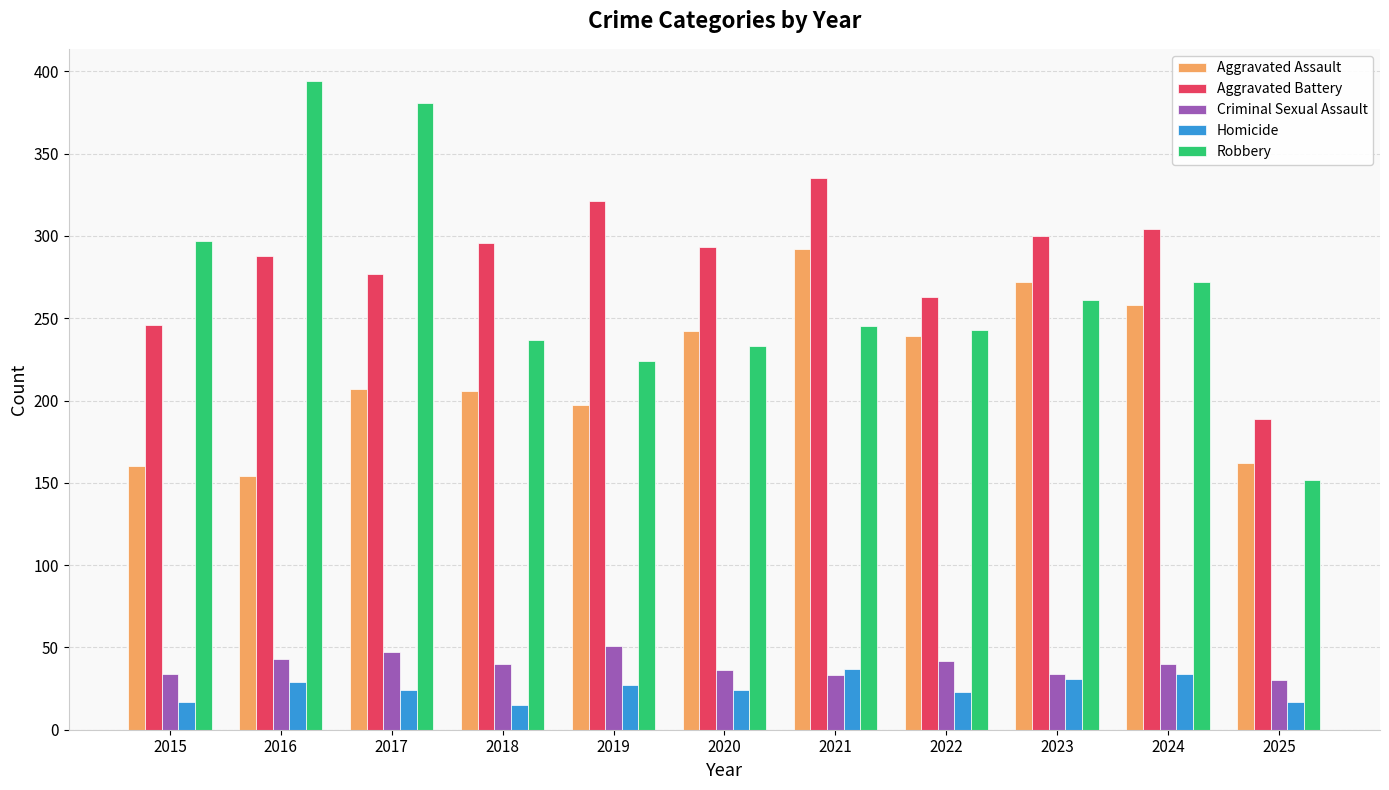

What is the lowest value of the Aggravated Battery series?

189